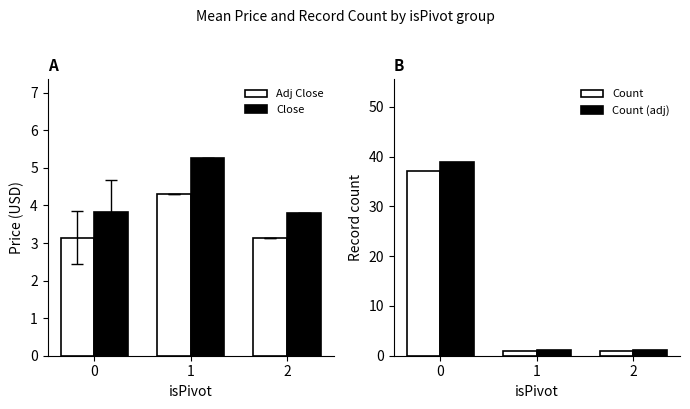

What is the difference between the highest and lowest values at 0?

35.7